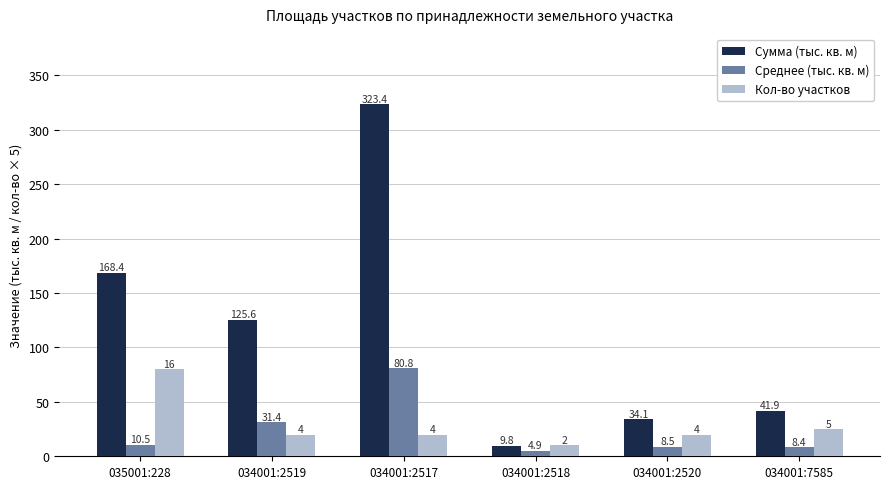

At how many categories does at least one series exceed 270?

1